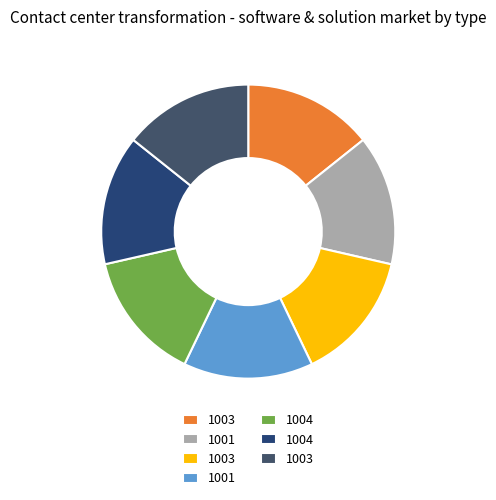

Count the number of slices in the pie.

7